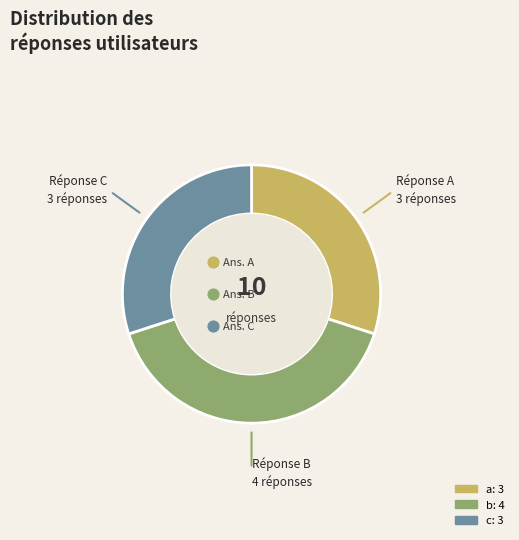

How many segments does this pie chart have?

3